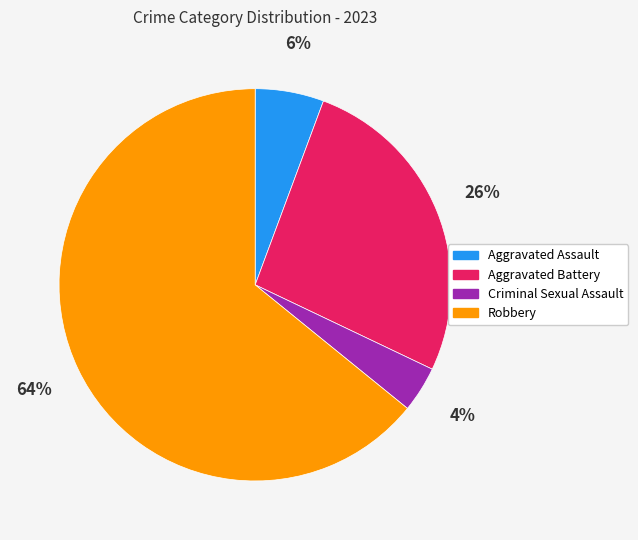

Between Aggravated Battery and Robbery, which is larger?

Robbery